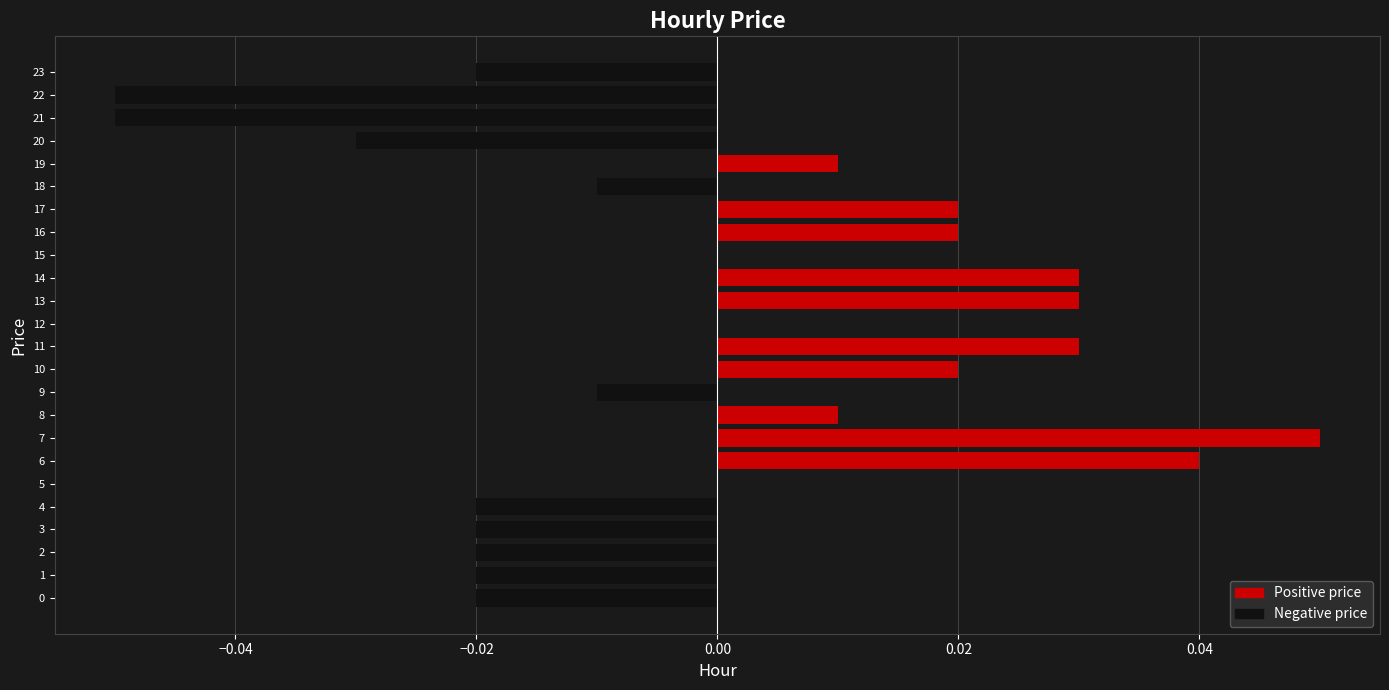

Is it true that the value at 13 is 0.0?

True